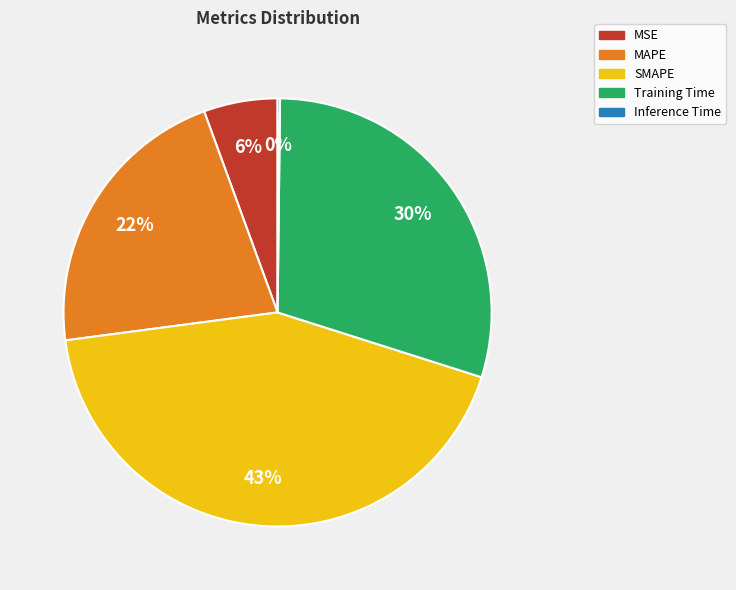

True or false: SMAPE accounts for 53% of the total.

False